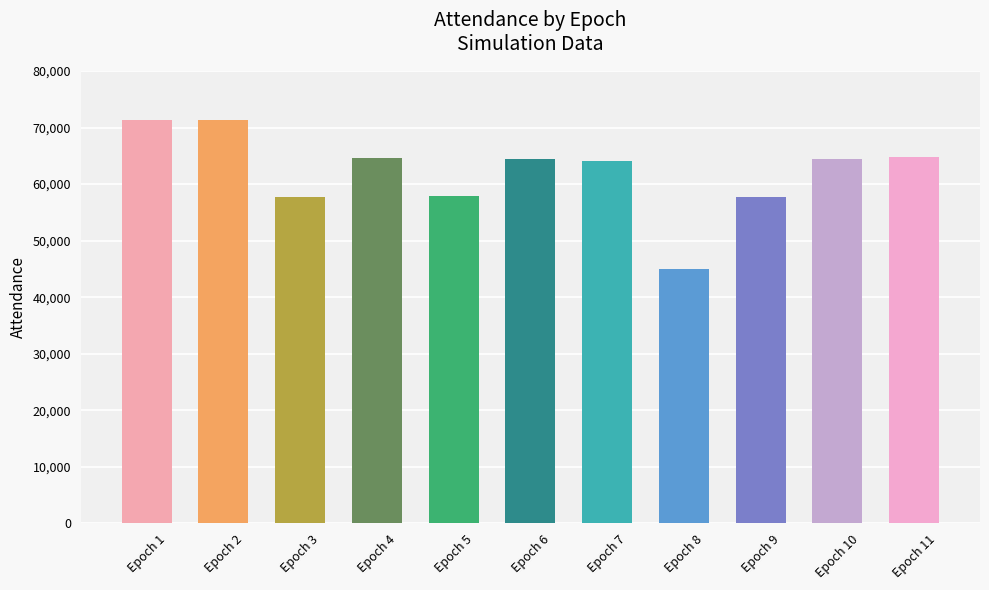

What is the difference between the maximum and minimum values?

26347